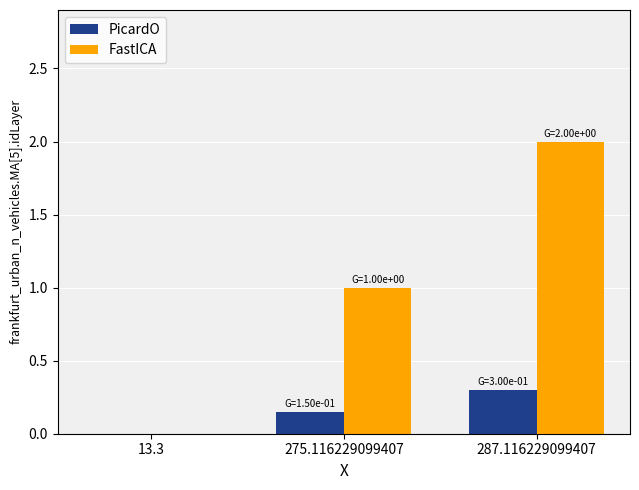

Is it true that FastICA equals 2.0 at 287.116229099407?

True